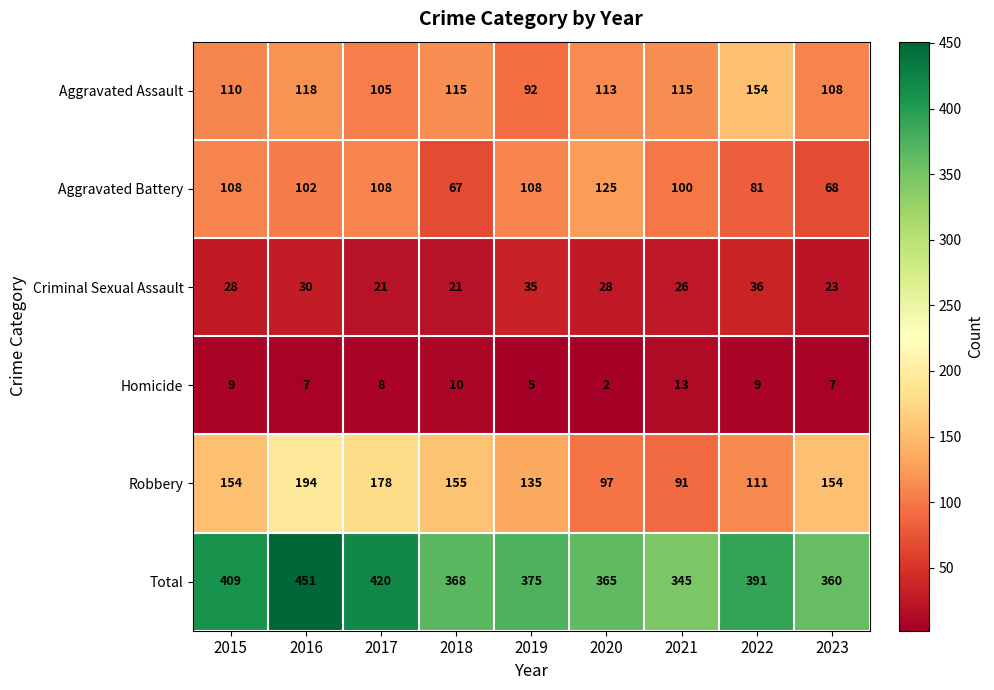

Which series has the largest total across all categories?

Total